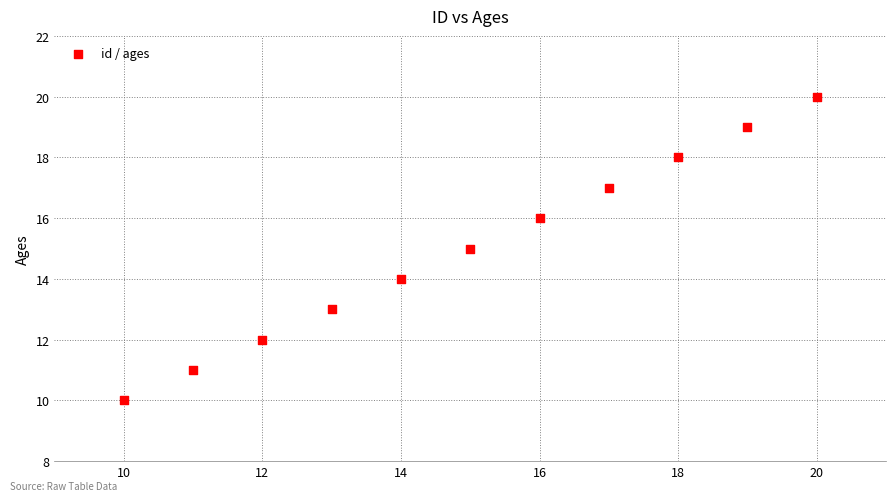

What is the average Y value?

15